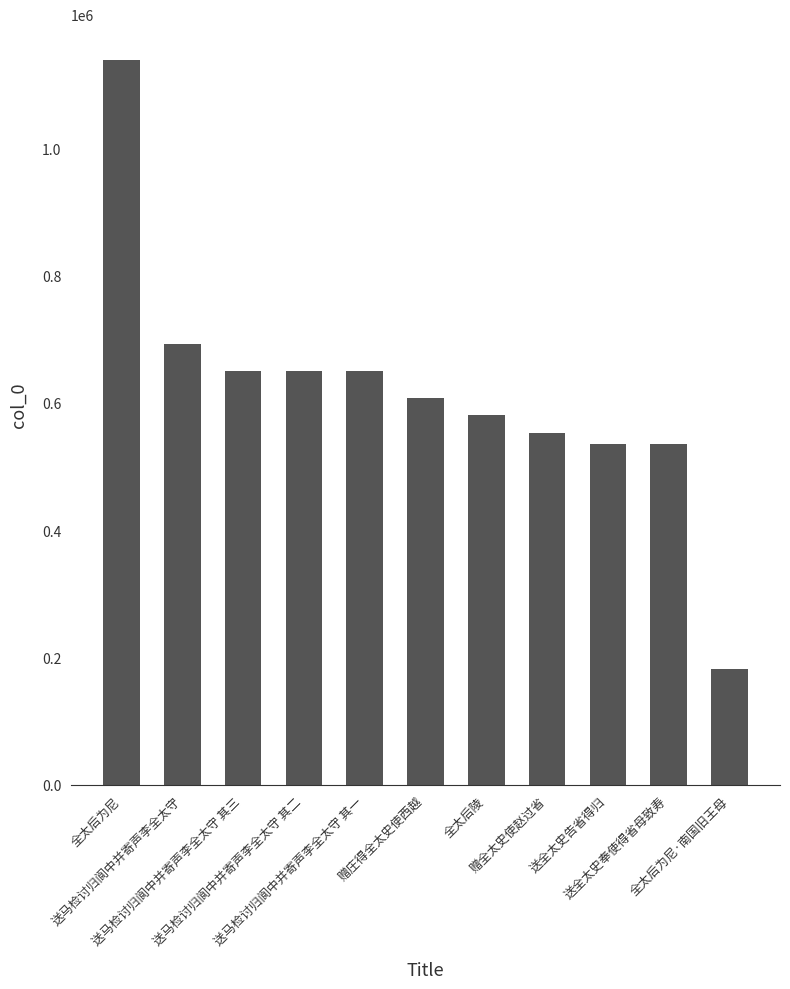

What is the change in value from 送马检讨归阆中并寄声李全太守 to 送马检讨归阆中并寄声李全太守 其二?

-42640